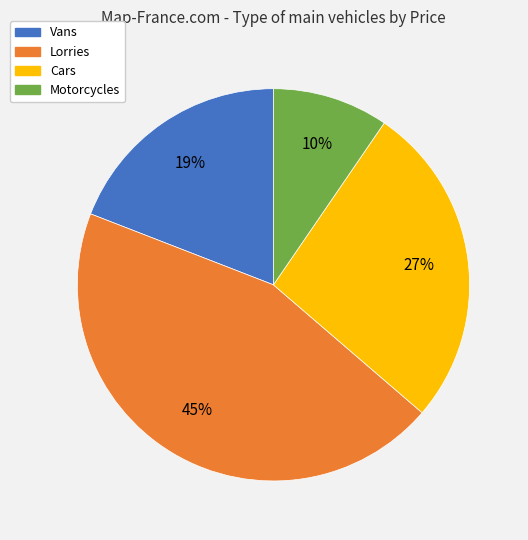

Rank the categories by value from lowest to highest.

Motorcycles, Vans, Cars, Lorries